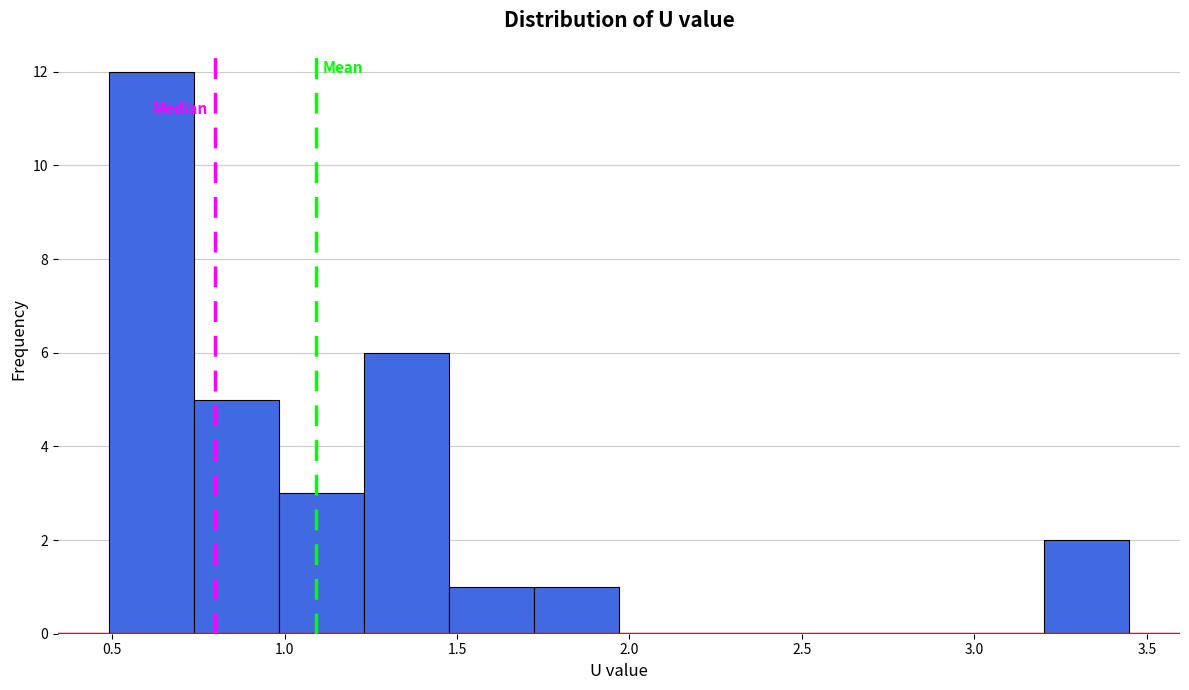

Reading left to right, transcribe this chart: for each bar, give the range it covers on the x-axis and its height. Neither the bar edges nor the heights are printed on the chart, so give them approximately, as read against the axes.

0.50 to 0.75: 12
0.75 to 1.00: 5
1.00 to 1.25: 3
1.25 to 1.50: 6
1.50 to 1.70: 1
1.70 to 1.95: 1
1.95 to 2.20: 0
2.20 to 2.45: 0
2.45 to 2.70: 0
2.70 to 2.95: 0
2.95 to 3.20: 0
3.20 to 3.45: 2